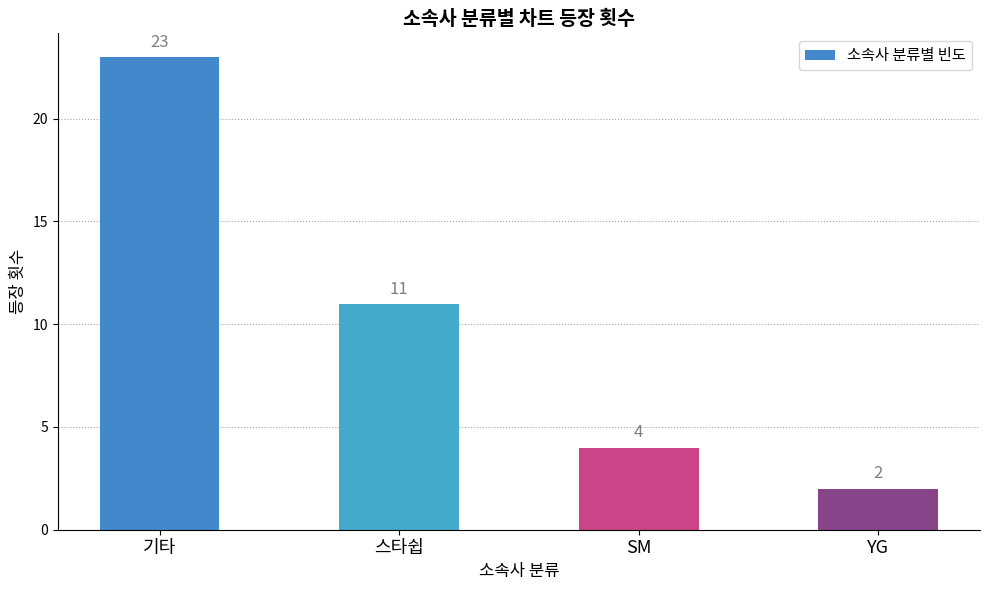

Reading right to left, what are all the values shown in this chart?

YG=2	SM=4	스타쉽=11	기타=23